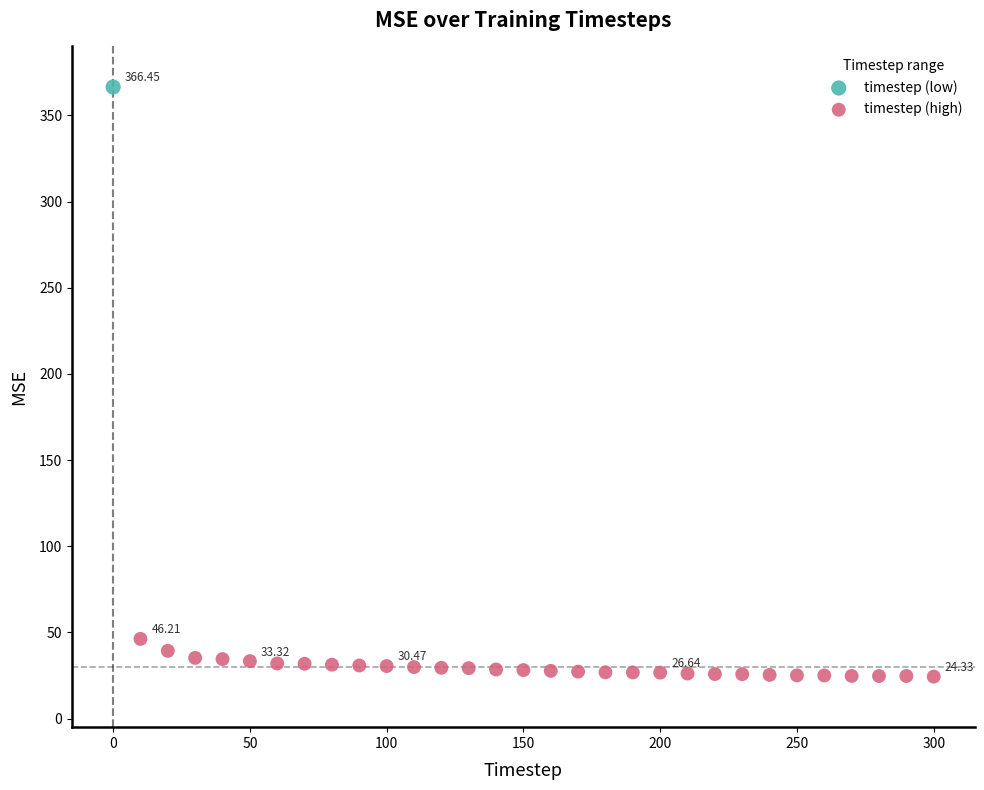

What are all the series names shown in the legend?

timestep (low), timestep (high)